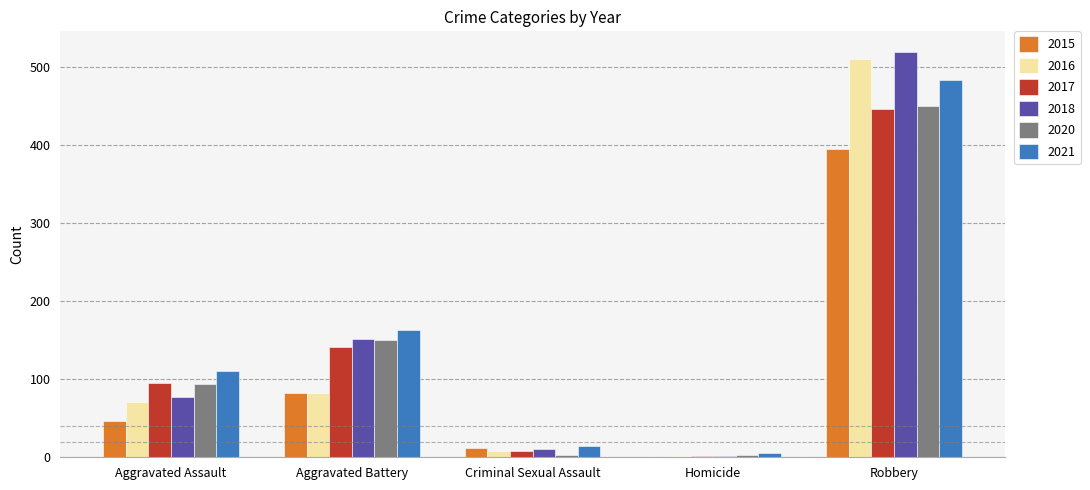

The 2017 series shows 138 at Robbery. True or false?

False